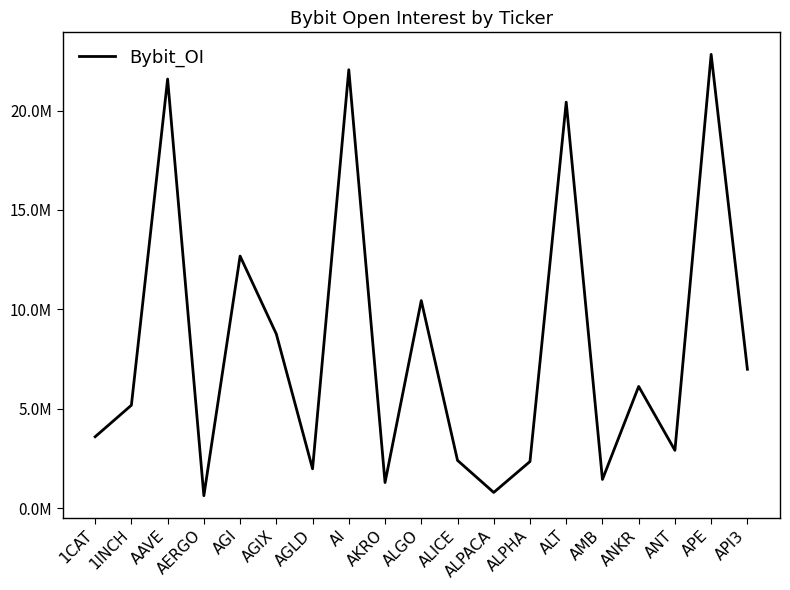

Does the chart display data point markers on the line(s)?

No